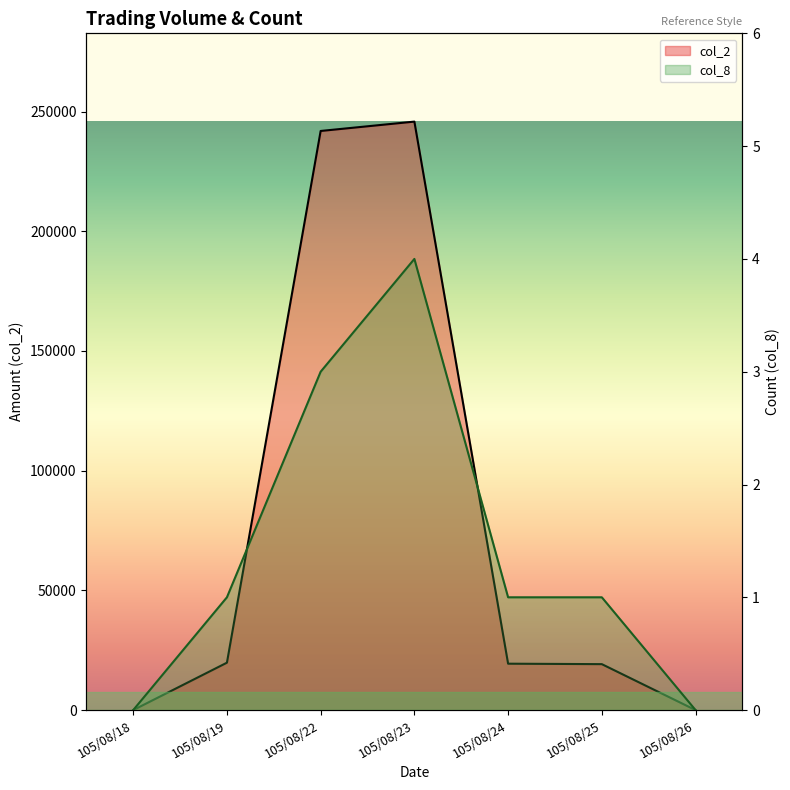

Reading left to right, list all the values displayed in this chart.

col_2: 105/08/18=0	105/08/19=19800	105/08/22=241890	105/08/23=245800	105/08/24=19380	105/08/25=19190	105/08/26=0
col_8: 105/08/18=0	105/08/19=1	105/08/22=3	105/08/23=4	105/08/24=1	105/08/25=1	105/08/26=0